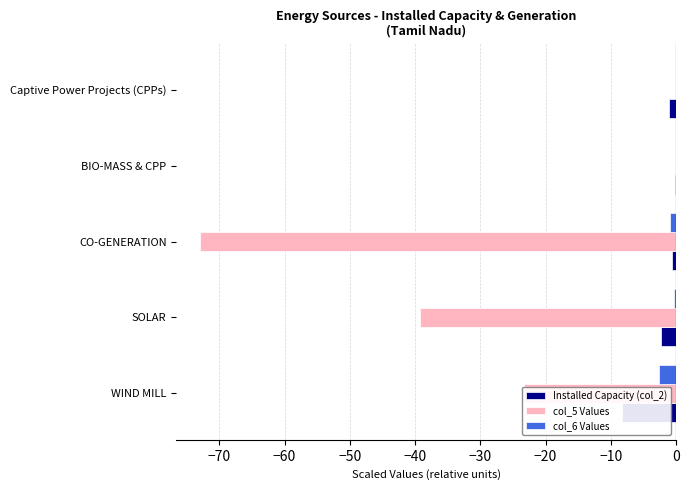

The Installed Capacity (col_2) series shows -0.4 at CO-GENERATION. True or false?

False